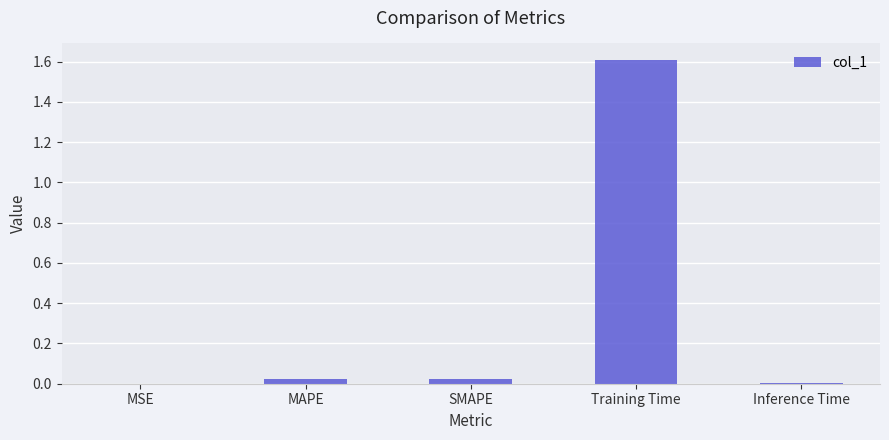

How many distinct data groups are displayed?

1